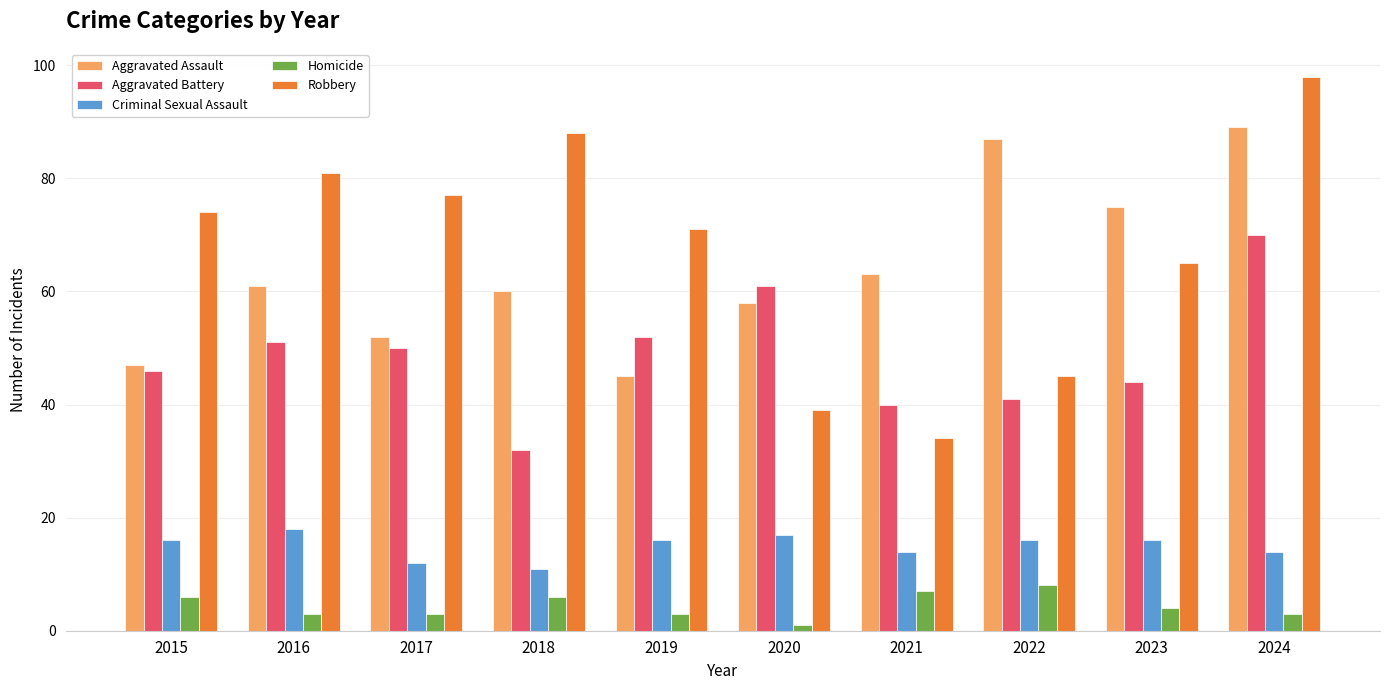

Which series has the widest spread of values?

Robbery